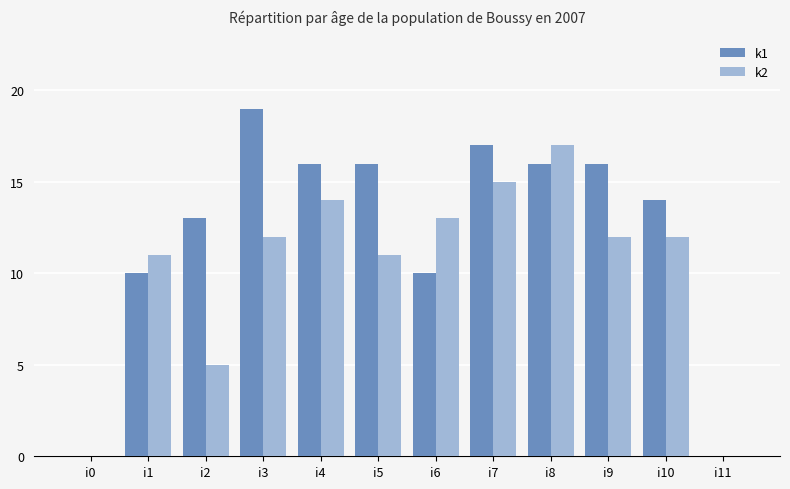

Reading left to right, list all the values displayed in this chart.

k1: 0	10	13	19	16	16	10	17	16	16	14	0
k2: 0	11	5	12	14	11	13	15	17	12	12	0